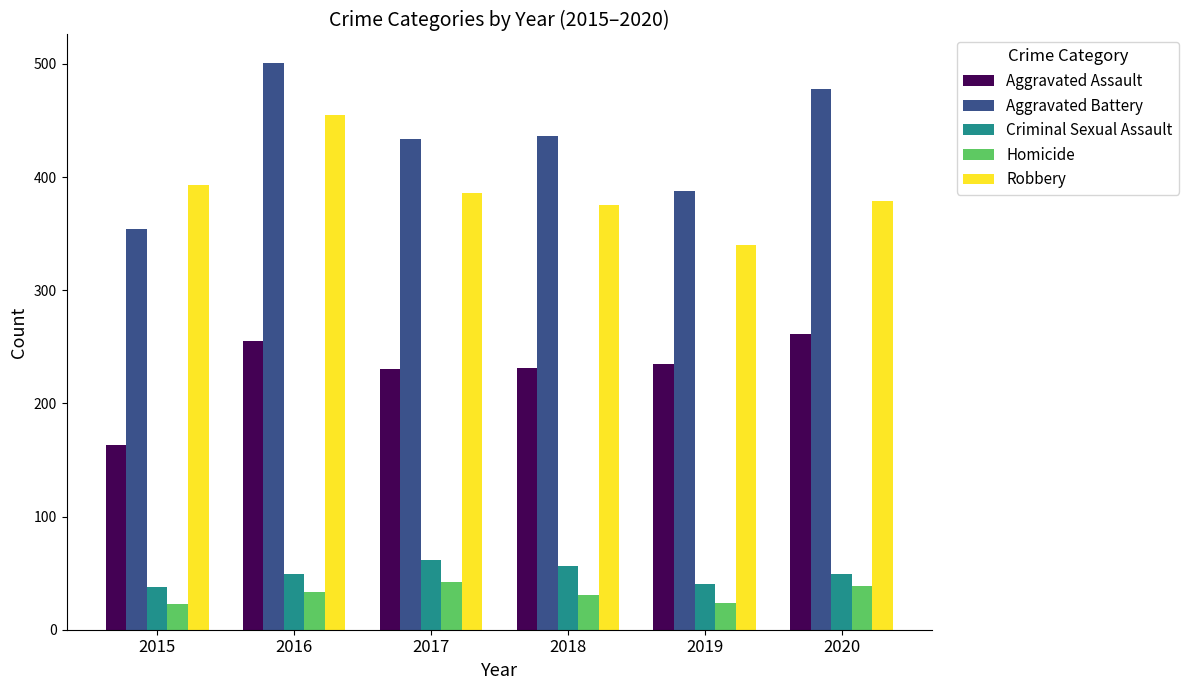

What is the sum of all Homicide values?

192